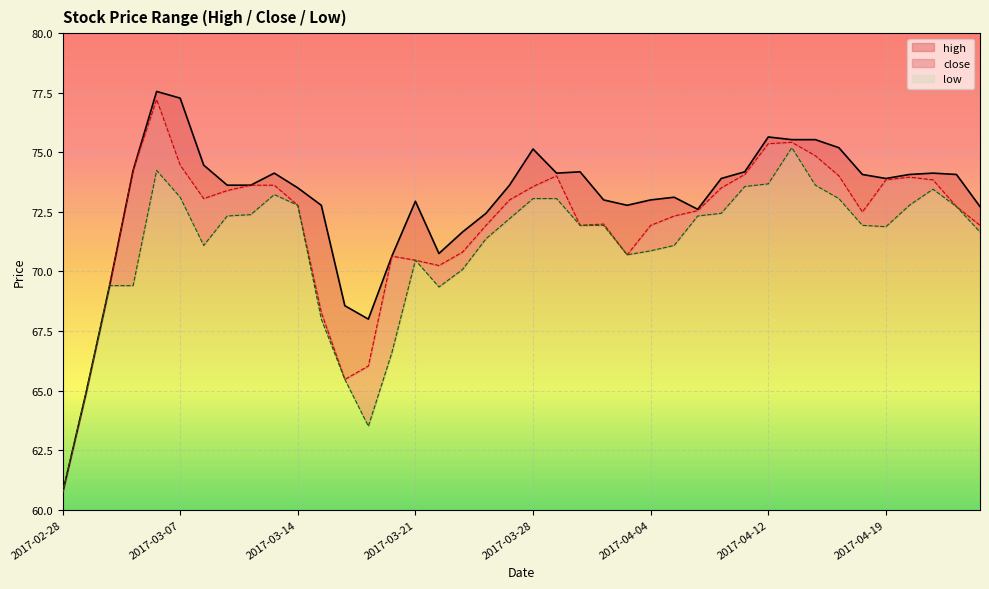

True or false: low and close cross at least once.

False